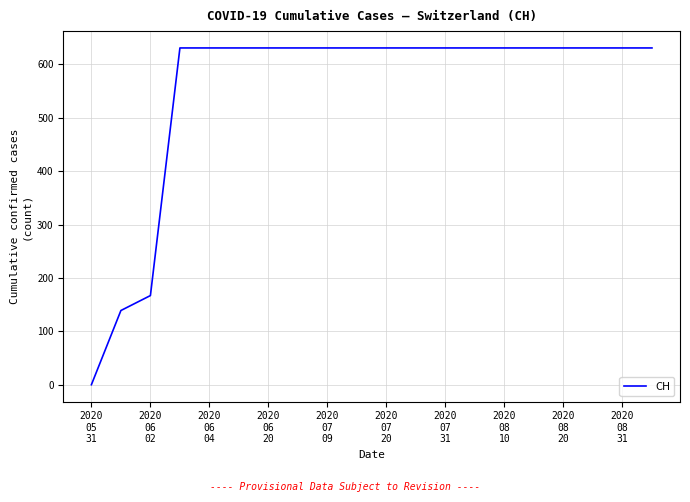

How many lines are shown in the chart?

1